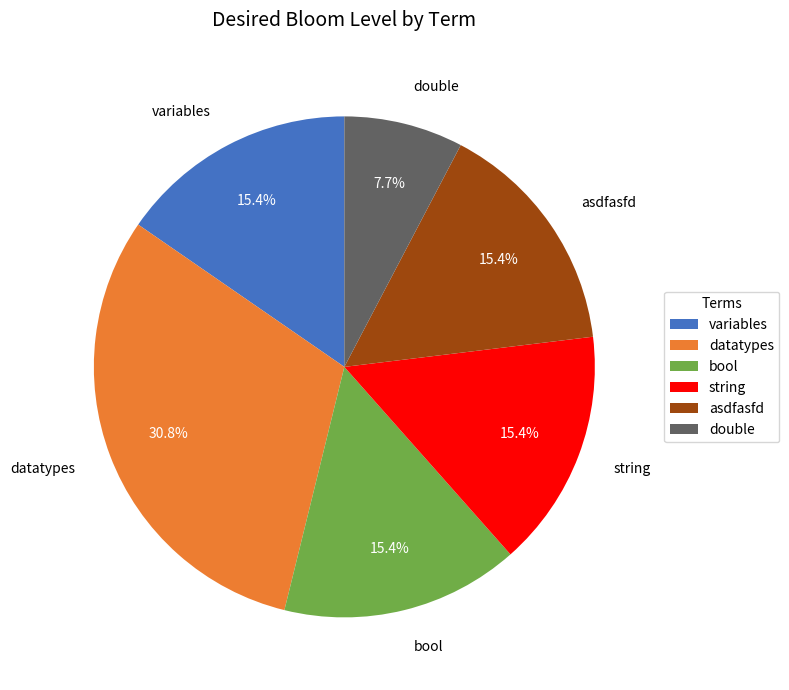

Is datatypes the majority of the pie?

No